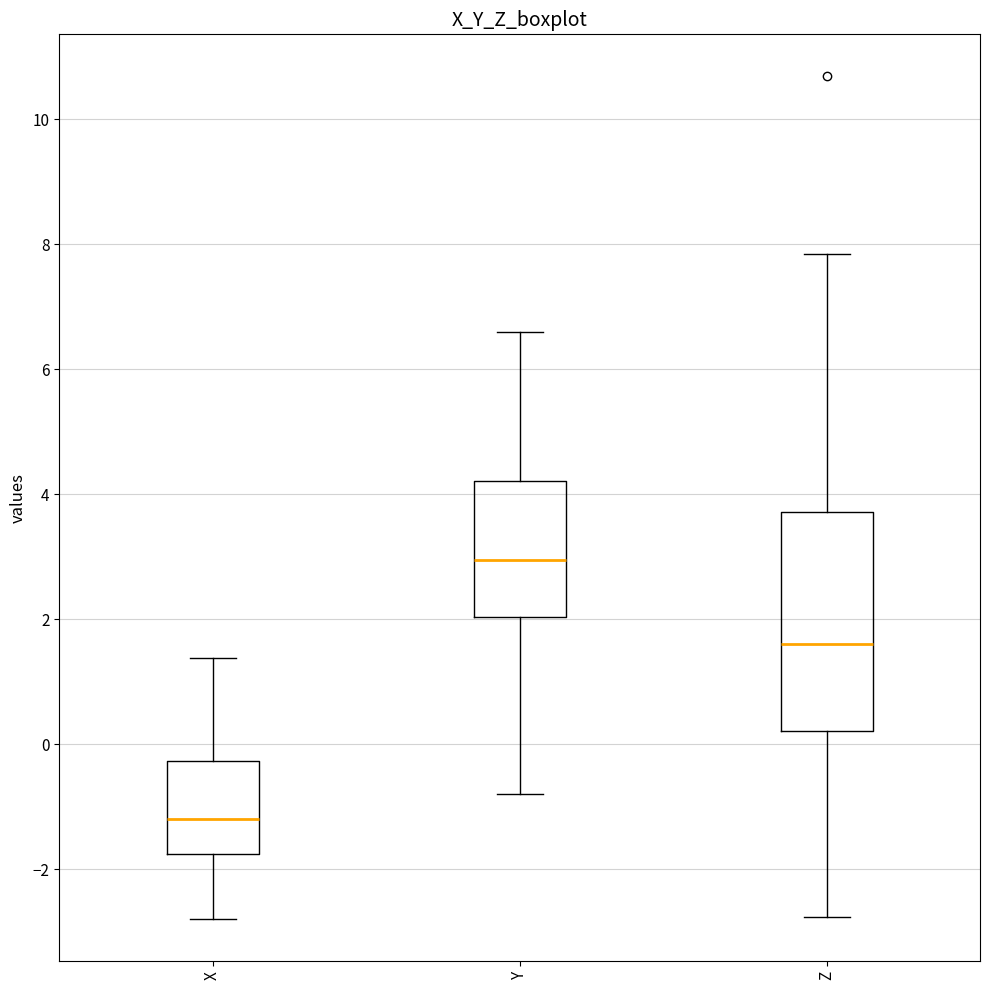

Which box has the highest median line?

Y